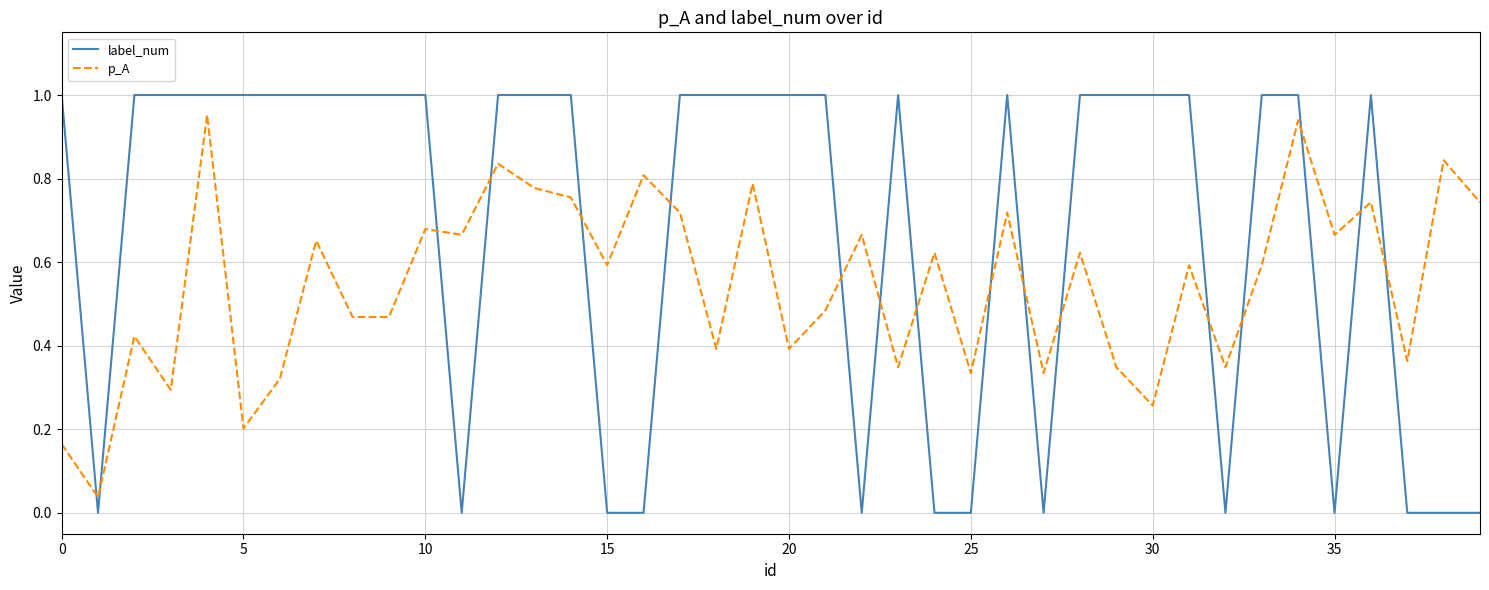

Rank the series by their average value, from lowest to highest.

p_A, label_num